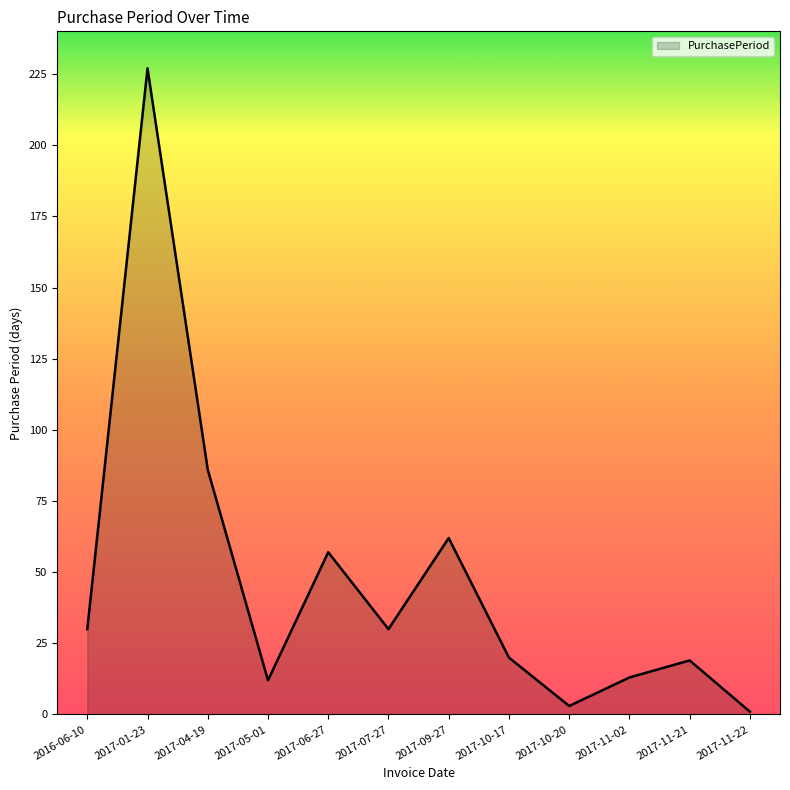

What is the greatest value displayed?

227